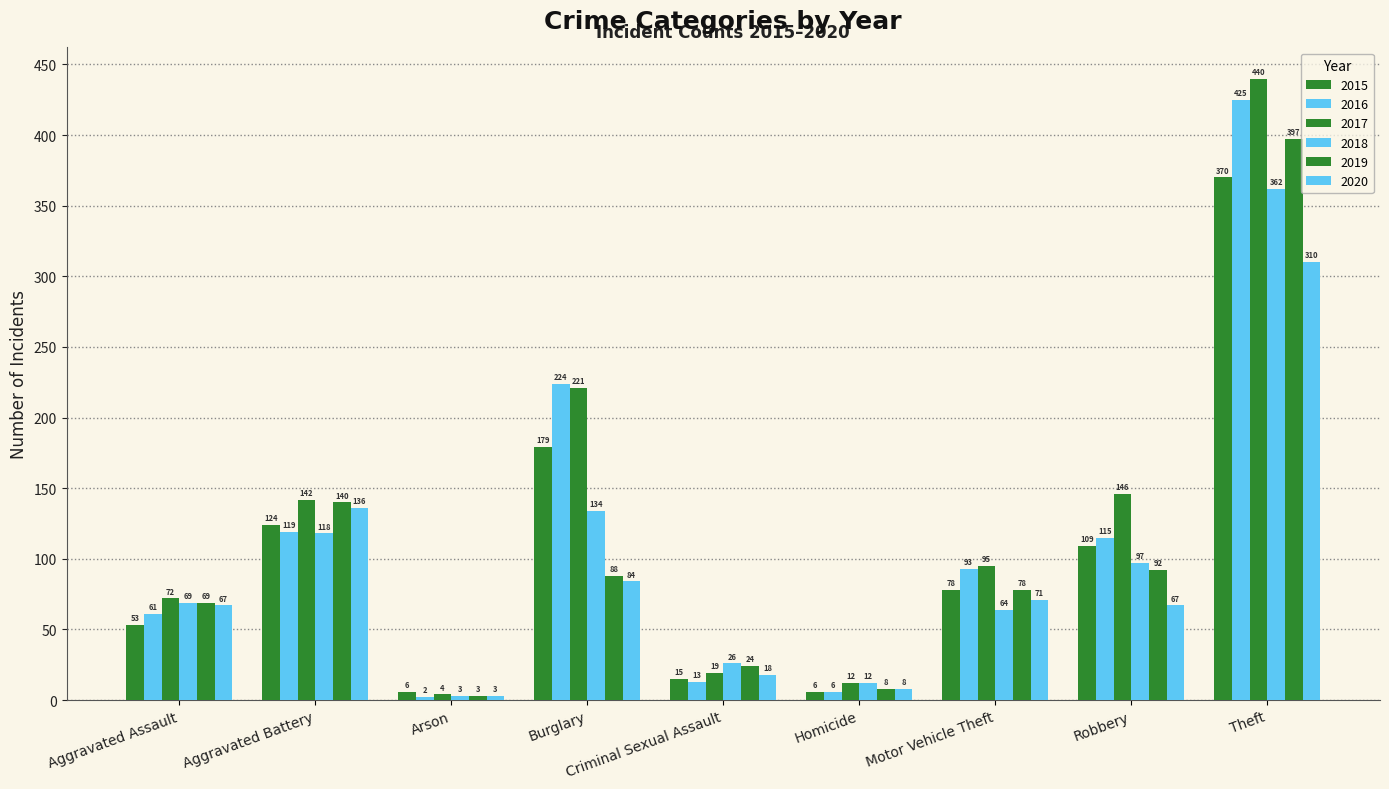

True or false: 2015 has a value of 8 at Criminal Sexual Assault.

False